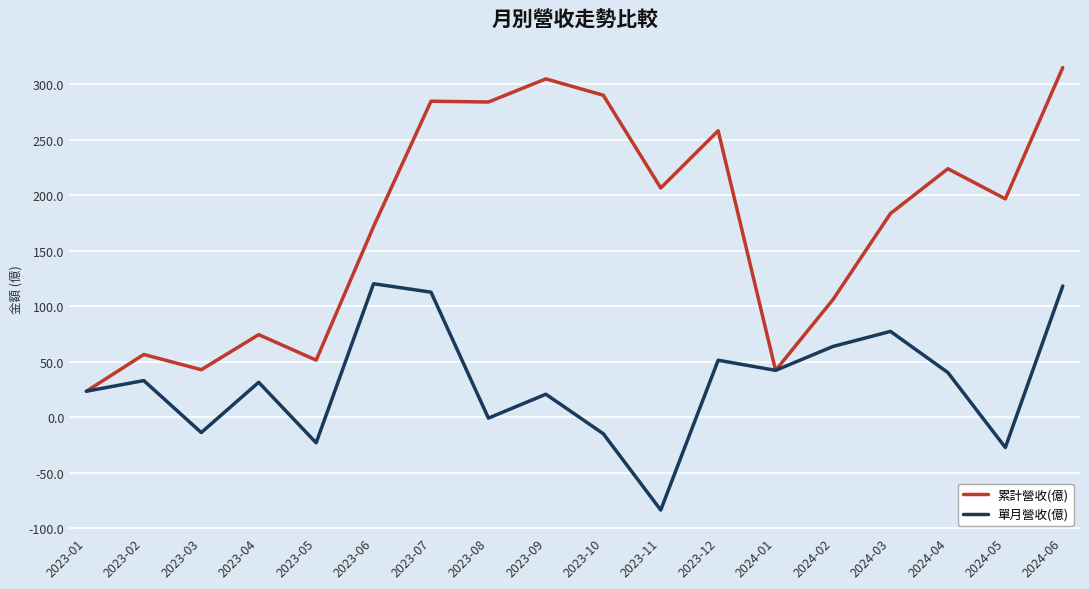

Which category has the highest value in the 累計營收(億) series?

2024-06